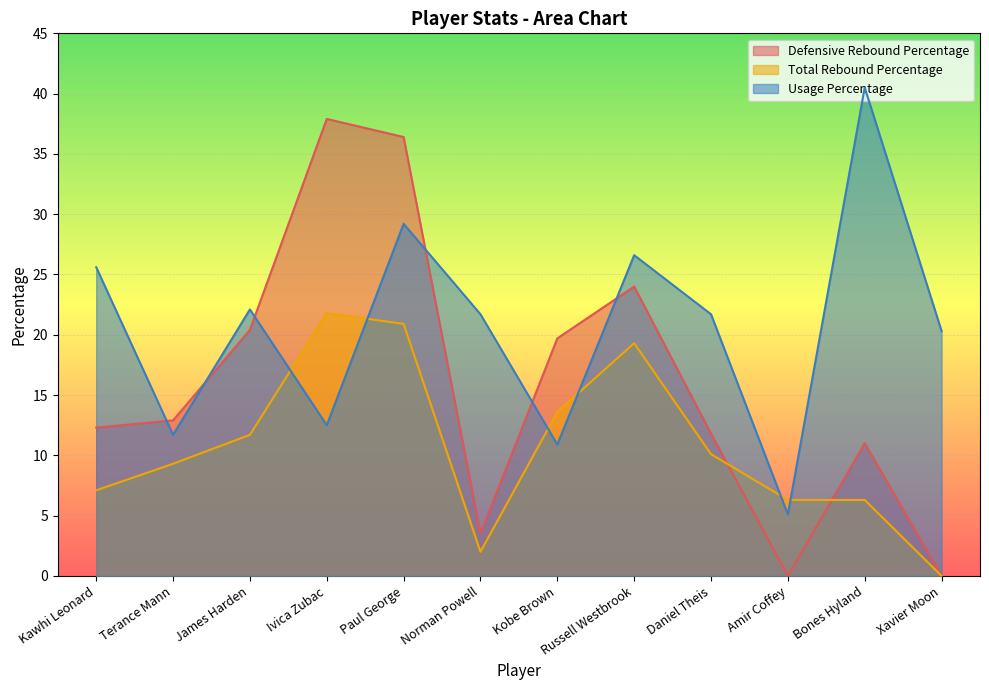

What is the sum of the Usage Percentage values at Kobe Brown and Paul George?

40.1